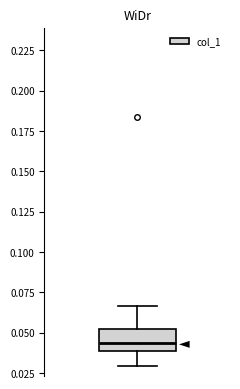

Transcribe this box plot: give where the median line is, the range the box spans, and where the two whiskers end, as read against the y-axis. The values are not printed on the chart, so give them approximately, as read against the axis.

median 0.045, box 0.040 to 0.050, whiskers 0.030 to 0.065